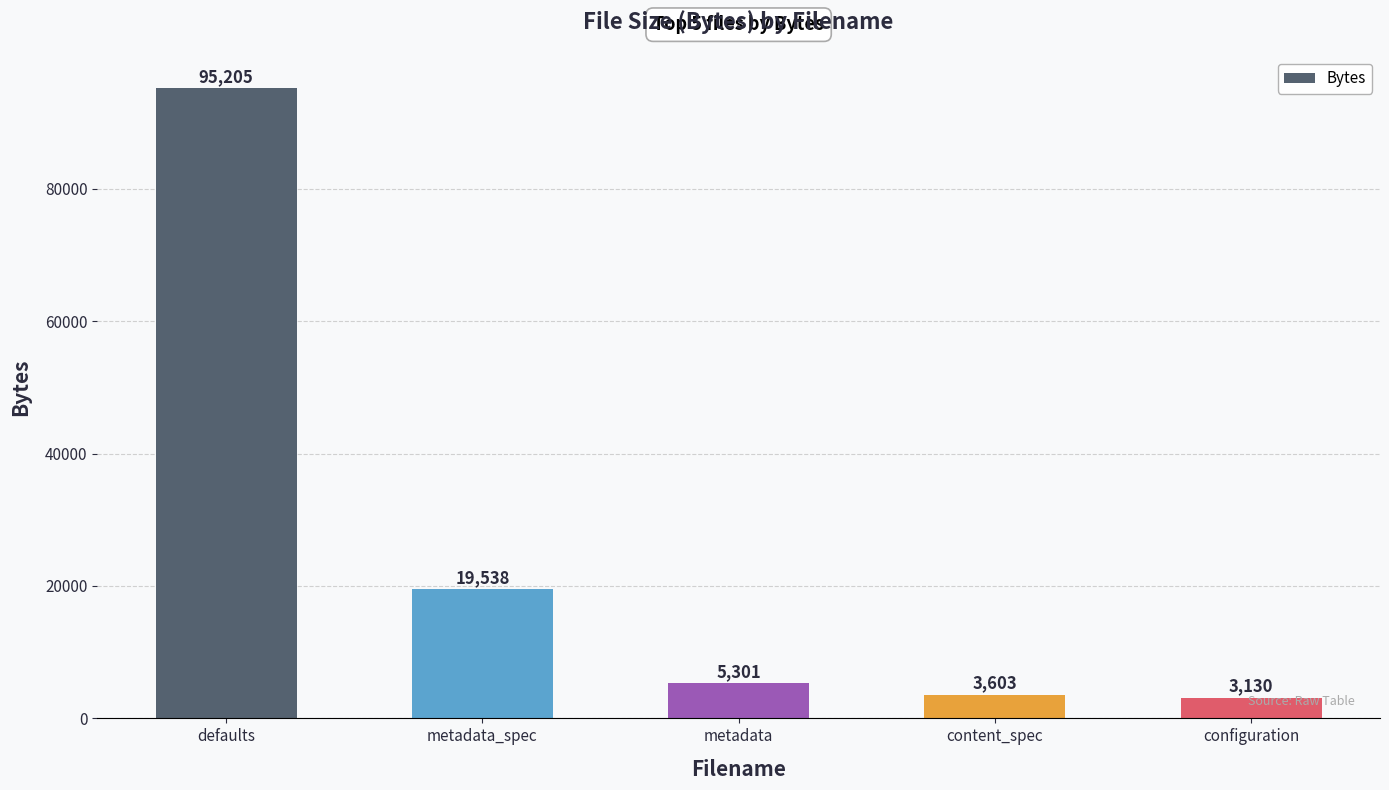

List the labels in order of value, largest first.

defaults, metadata_spec, metadata, content_spec, configuration